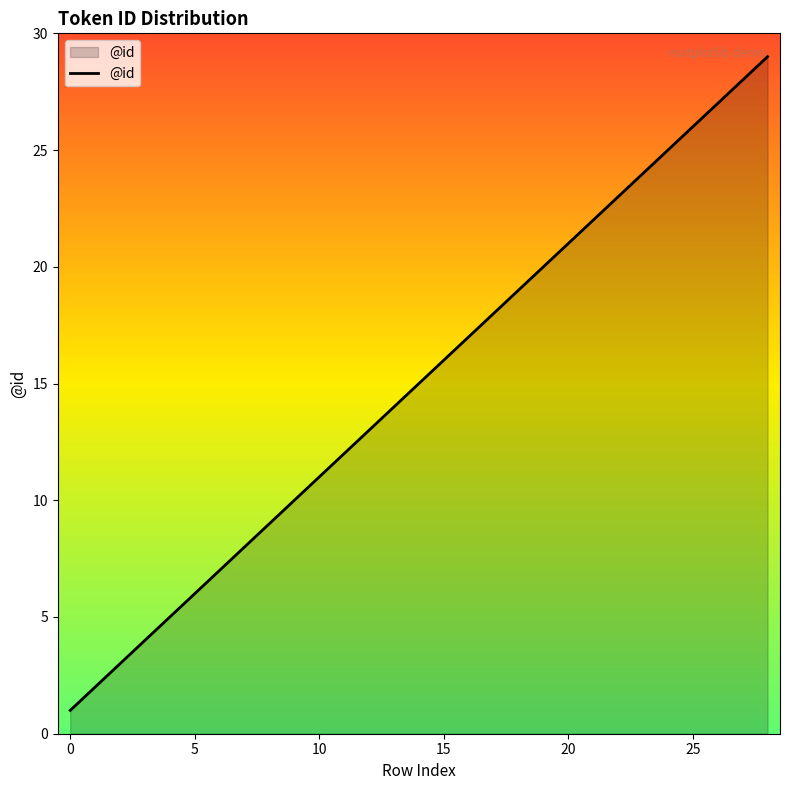

What is the greatest value displayed?

29